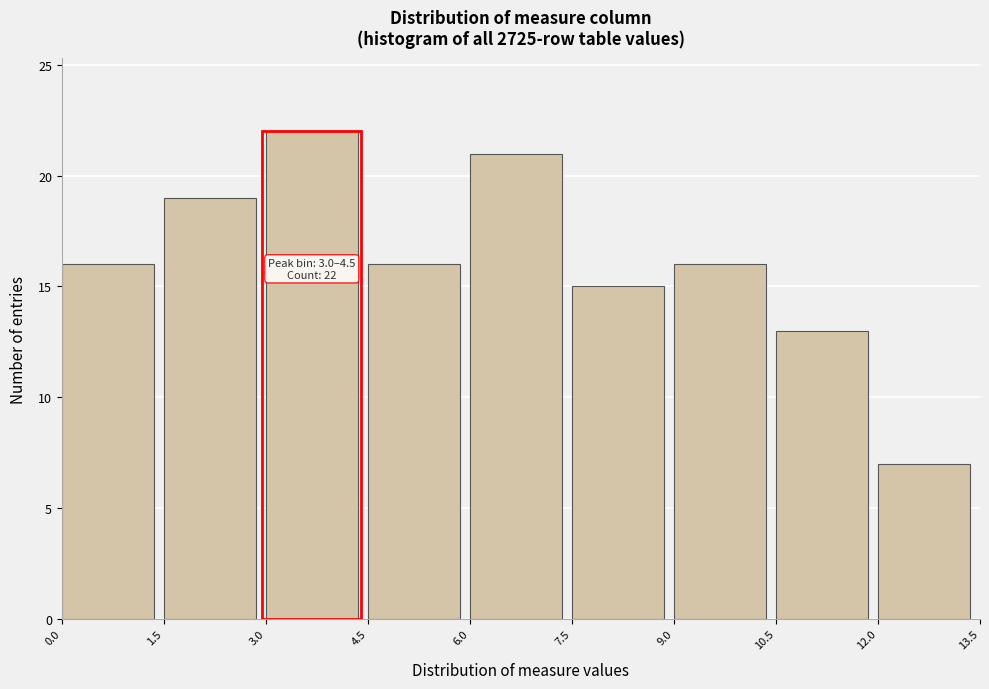

Over which range of the x-axis is the bar tallest?

3.0 to 4.5